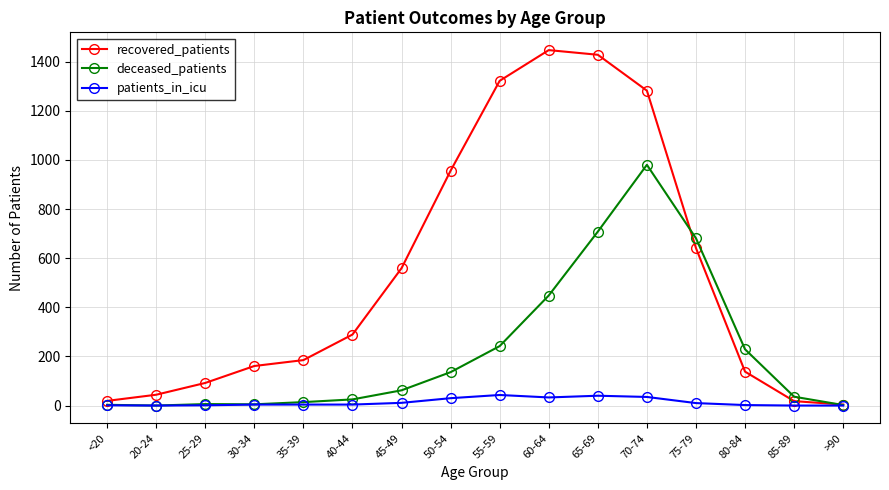

At how many categories does at least one series exceed 263?

8